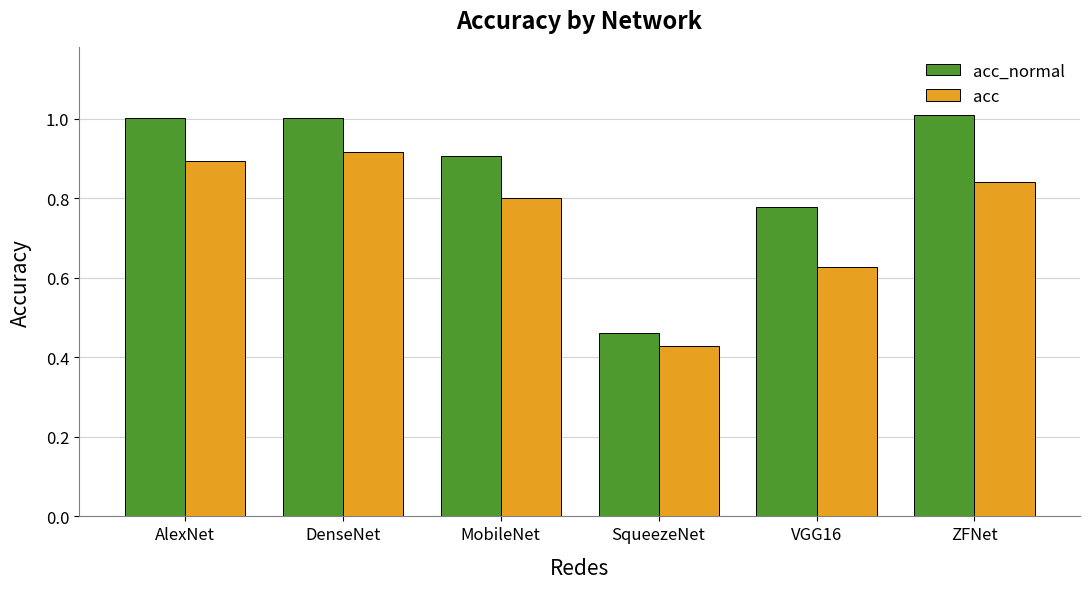

How many distinct data groups are displayed?

2